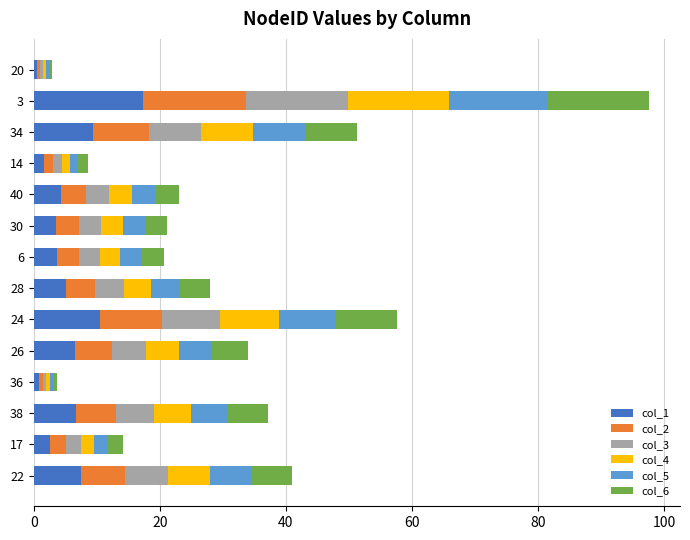

What is the total value across all series at 40?

23.1